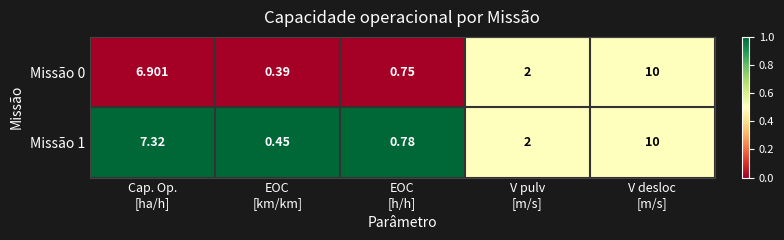

Count the number of categories in the chart.

5